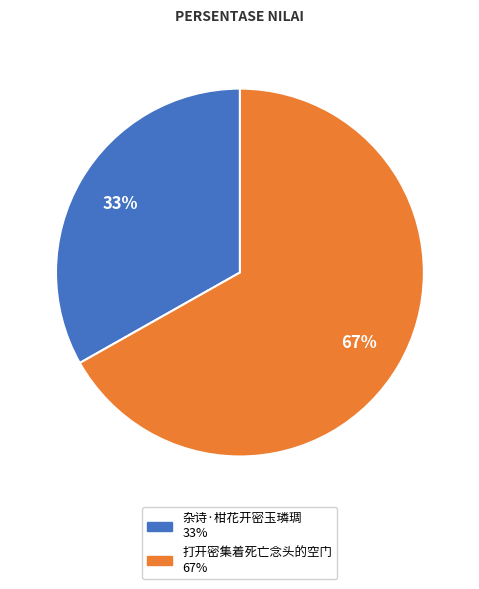

True or false: 打开密集着死亡念头的空门 accounts for 78% of the total.

False